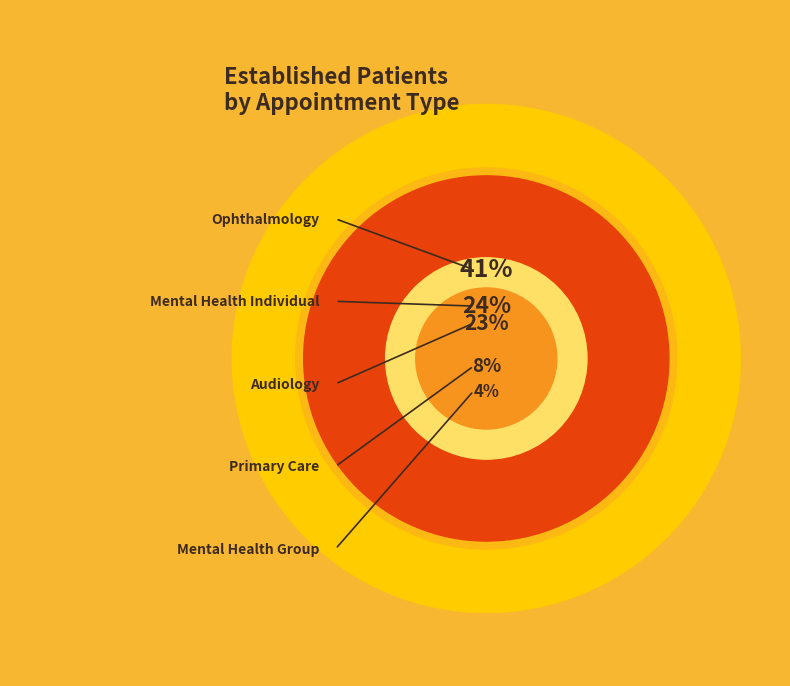

To the nearest percent, what is the combined percentage of OPHTHALMOLOGY and MENTAL HEALTH GROUP?

45%